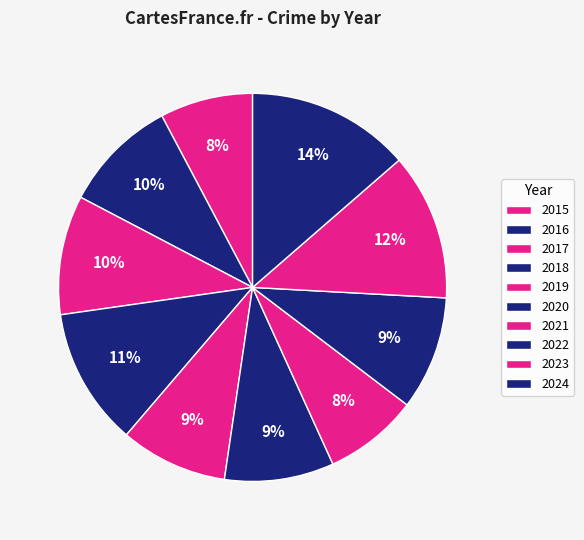

Which slice is the smallest?

2015